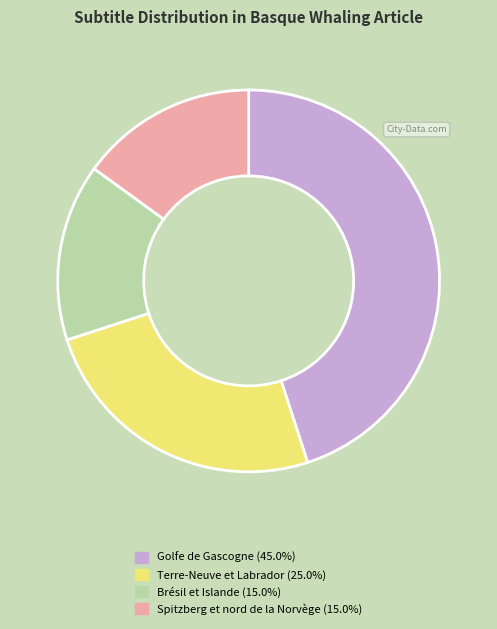

Is there a majority slice in this chart?

No